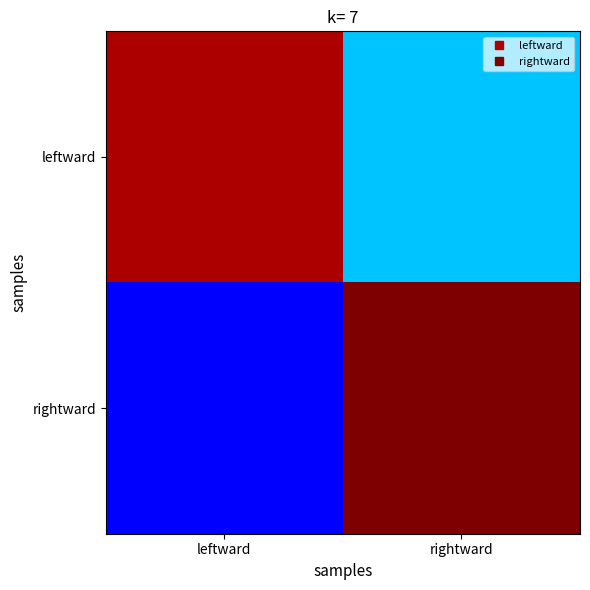

At leftward, list the series in order from smallest to largest.

rightward, leftward